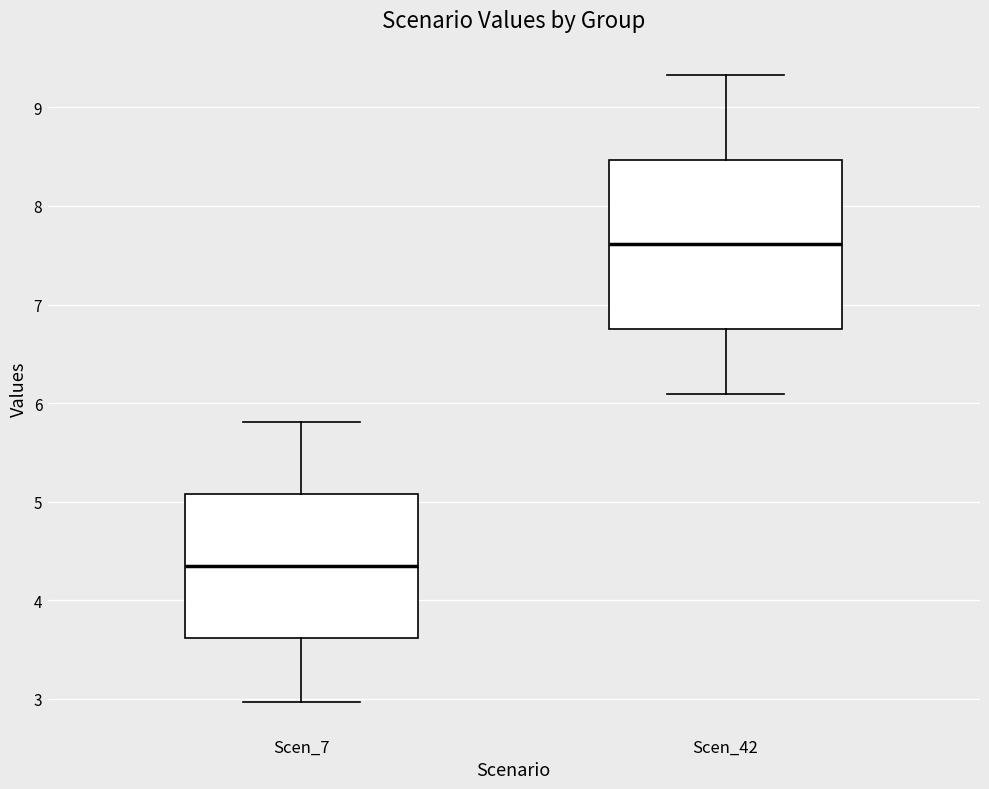

Where does the lower whisker of the box for Scen_42 end on the y-axis? The values are not printed on the chart, so give them approximately, as read against the axis.

6.1